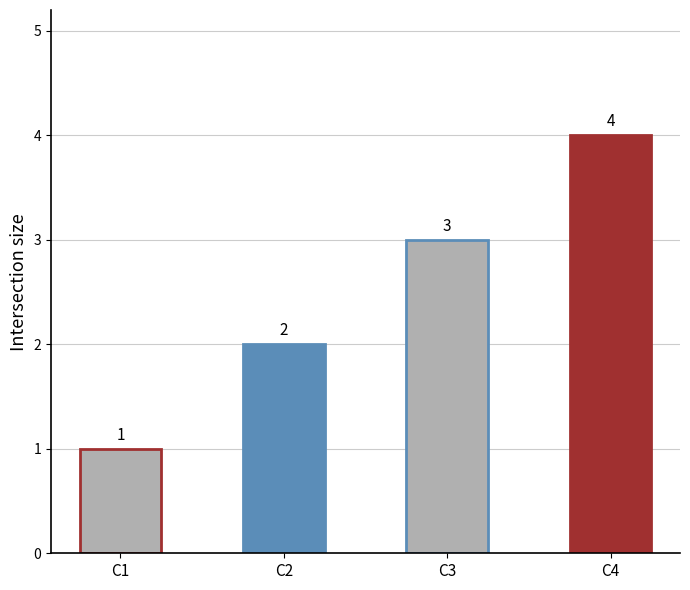

Count the number of data series in this chart.

1